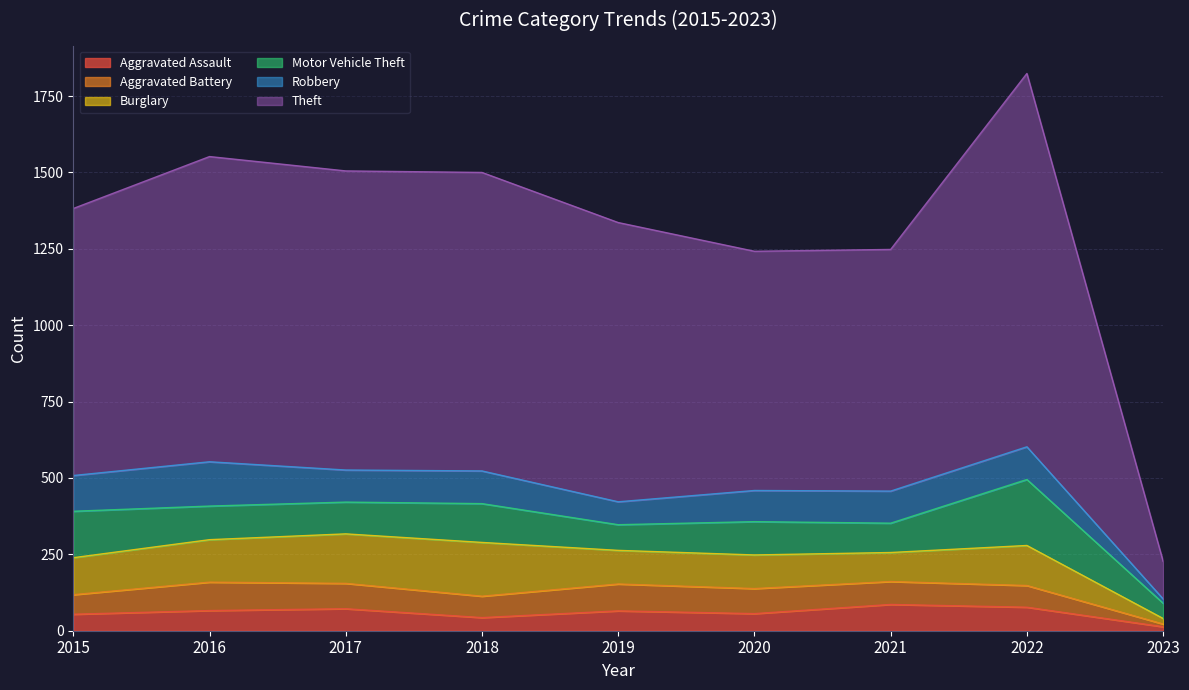

True or false: Robbery and Aggravated Assault intersect in this chart.

False